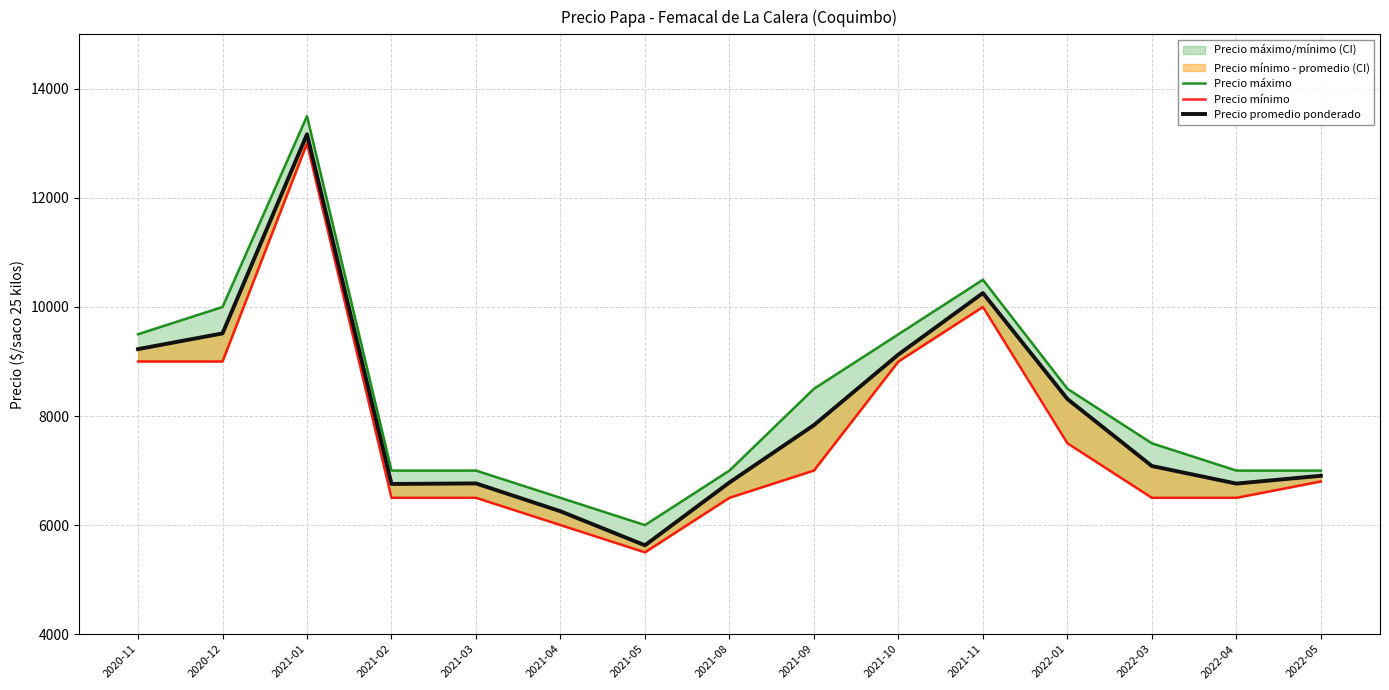

Is it true that Precio mínimo equals 6500 at 2021-03?

True